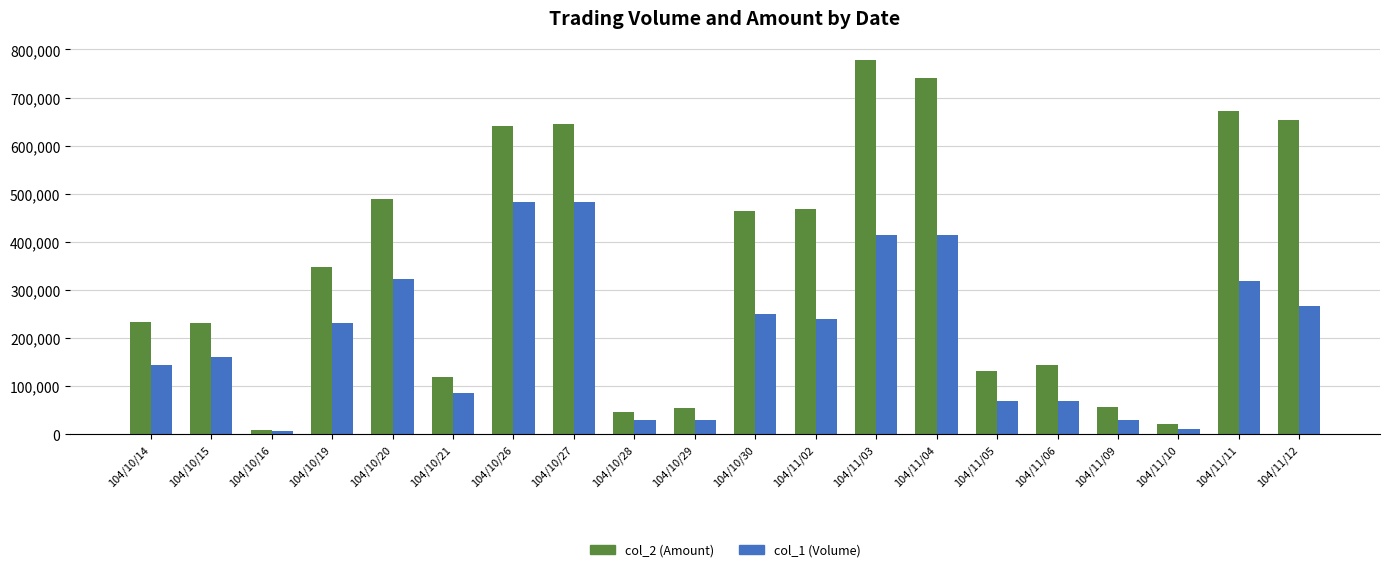

Which series has the largest range (max minus min)?

col_2 (Amount)